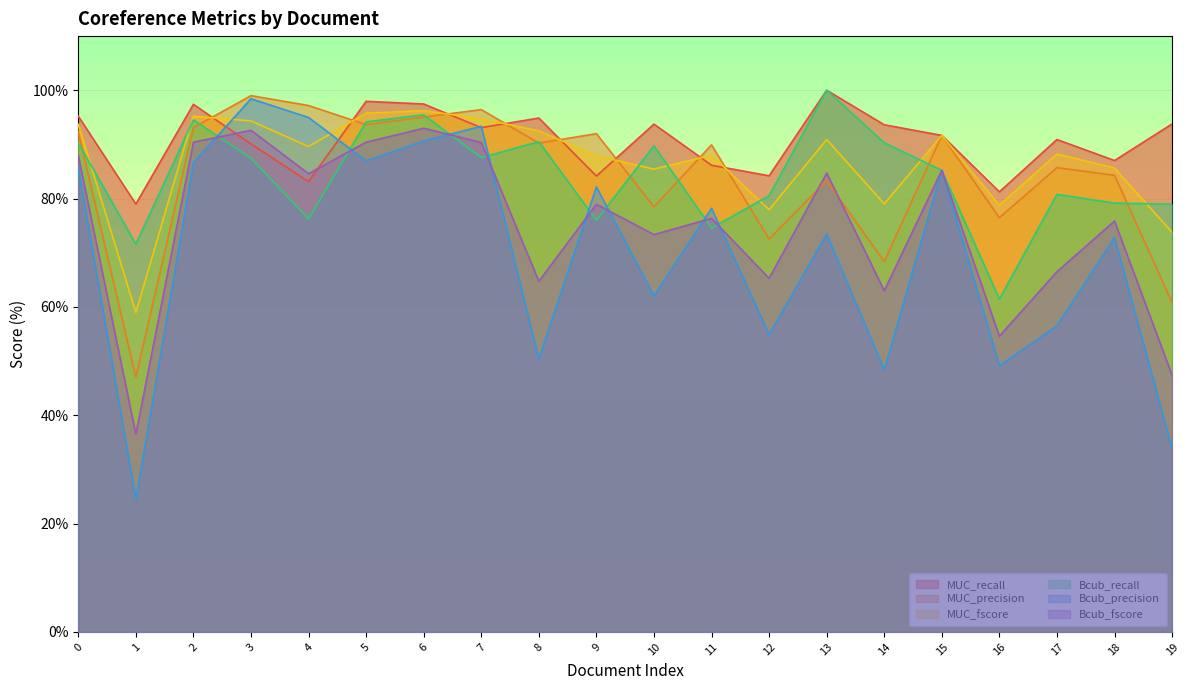

What is the spread (max minus min) of values at 0?

9.5